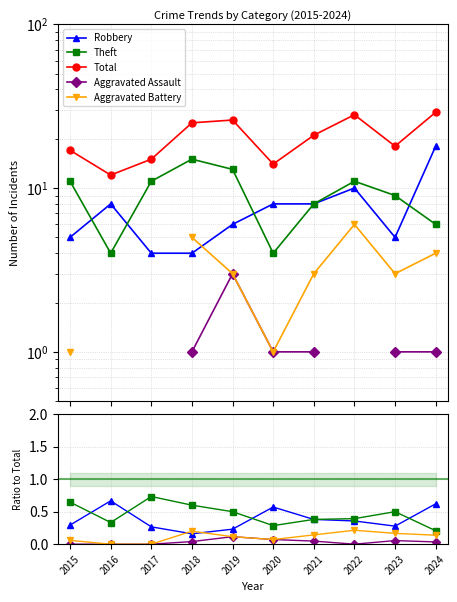

Between 2017 and 2023, which series saw the biggest shift?

Total